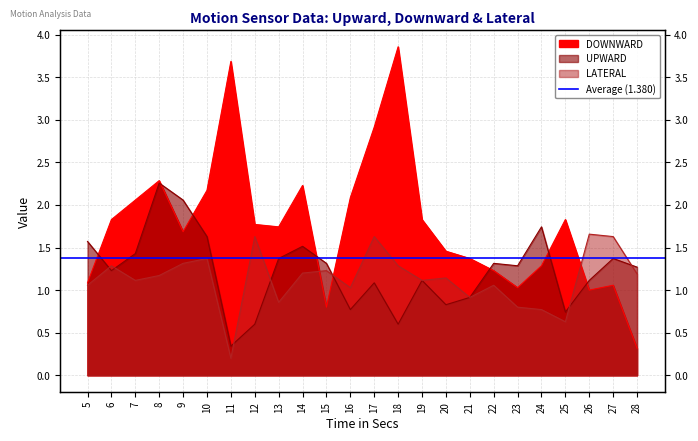

How many intersections are there between DOWNWARD and UPWARD?

8